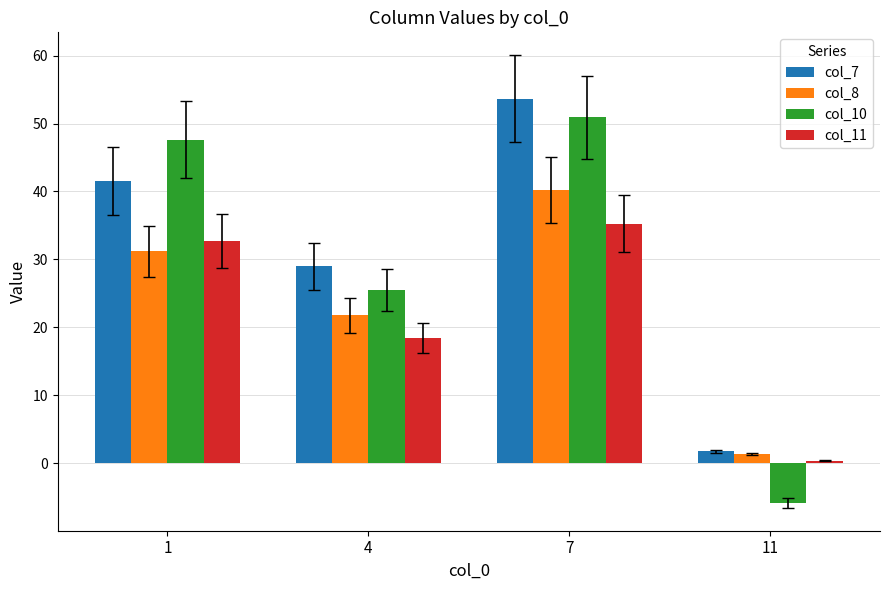

What are all the series names shown in the legend?

col_7, col_8, col_10, col_11